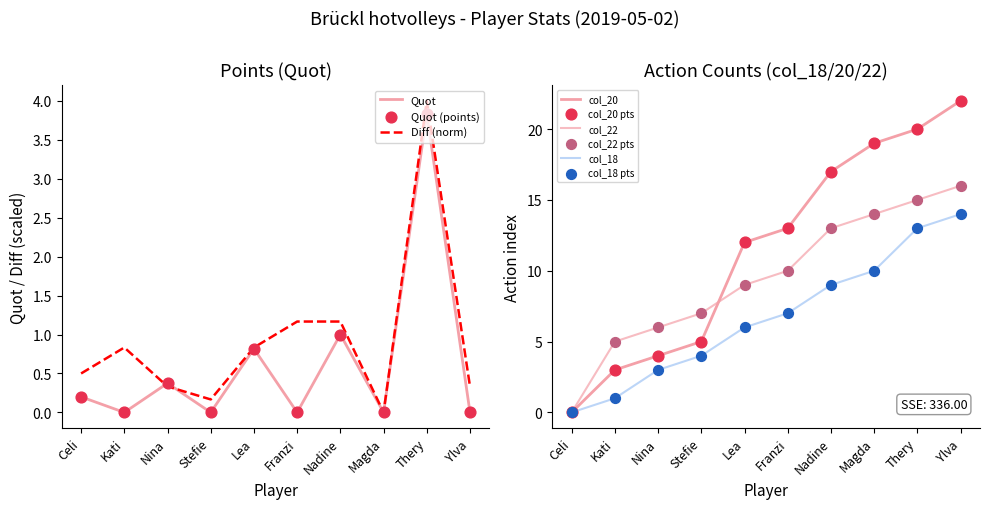

Which series contains the highest Y value?

col_20